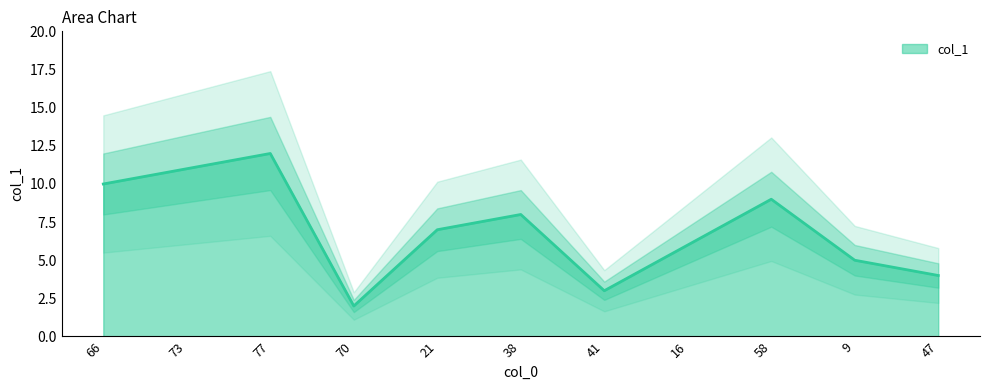

Does the chart have visible grid lines?

No